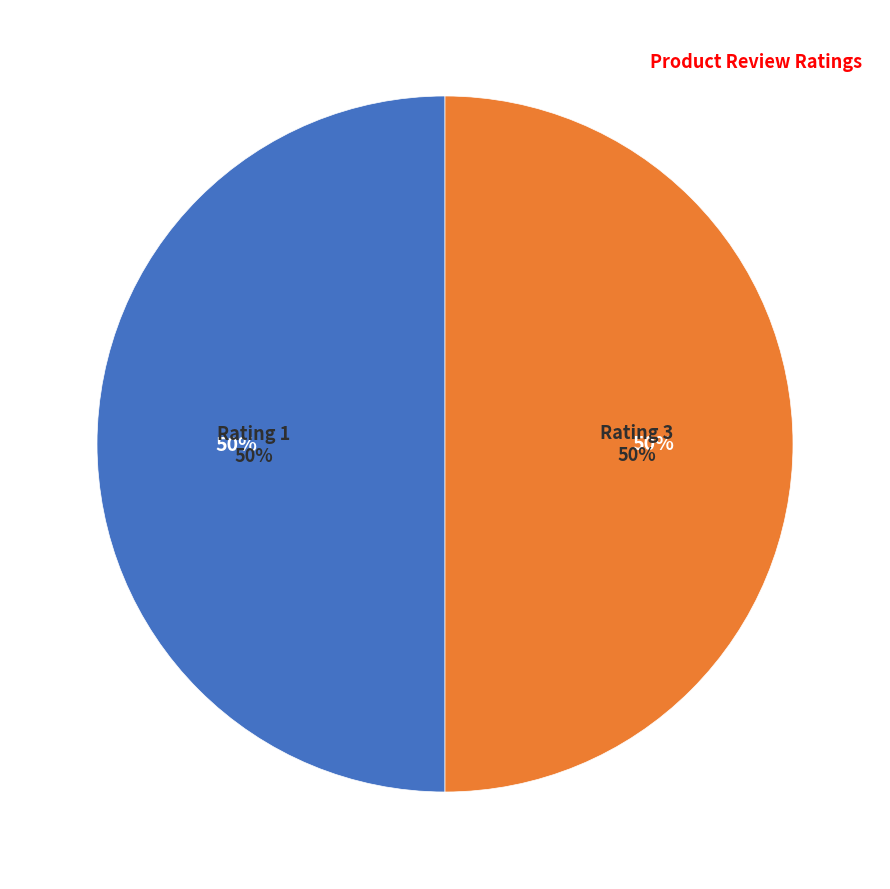

Count the number of slices in the pie.

6